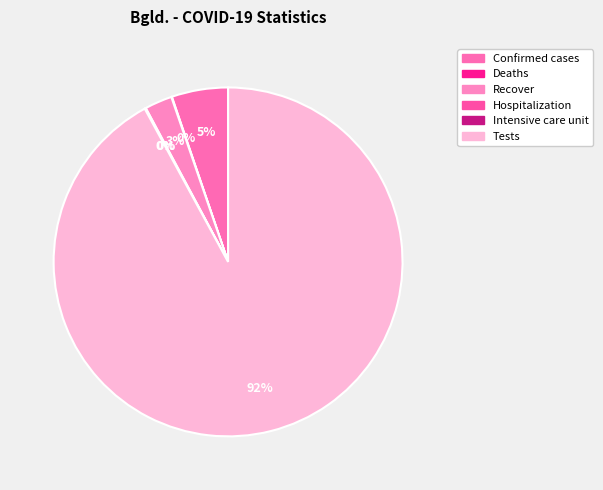

True or false: Deaths accounts for 0% of the total.

True